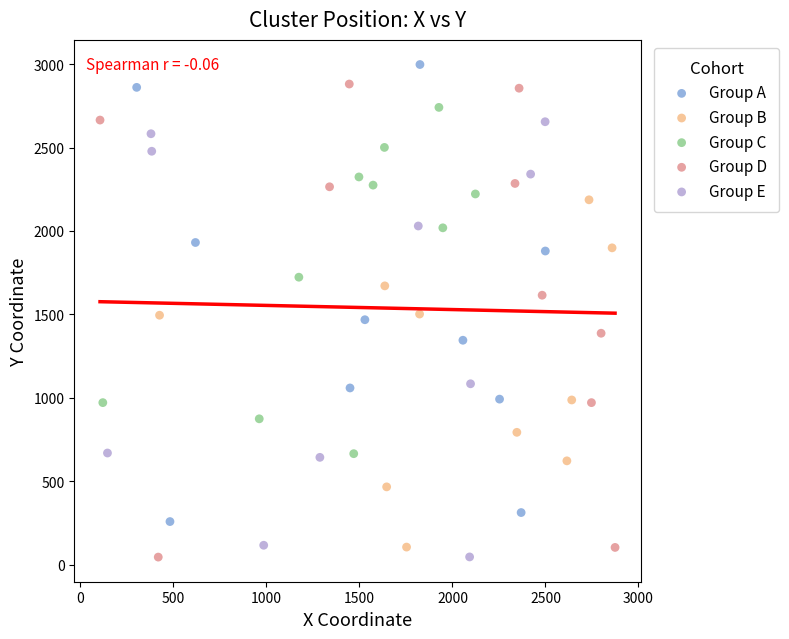

Which series has the largest Y range (max minus min)?

Group D